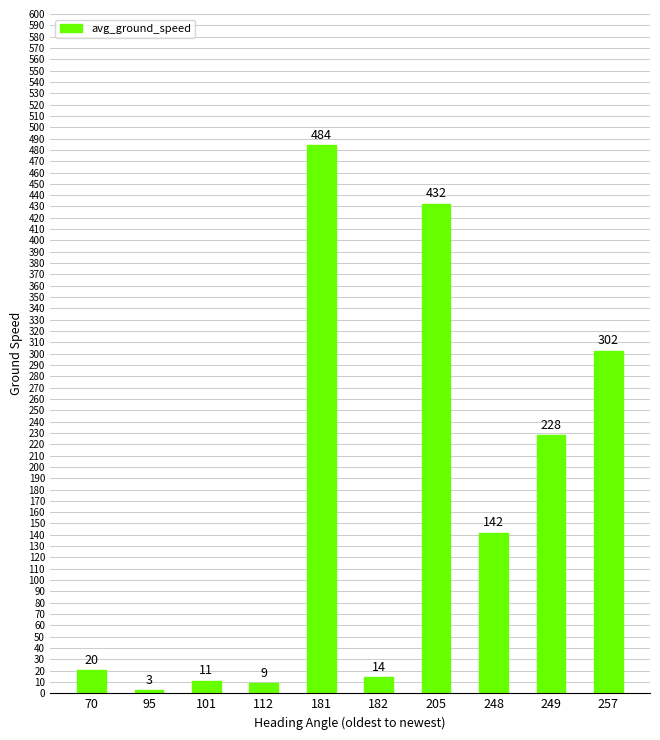

The chart shows a value of 432.6 at 205. True or false?

True